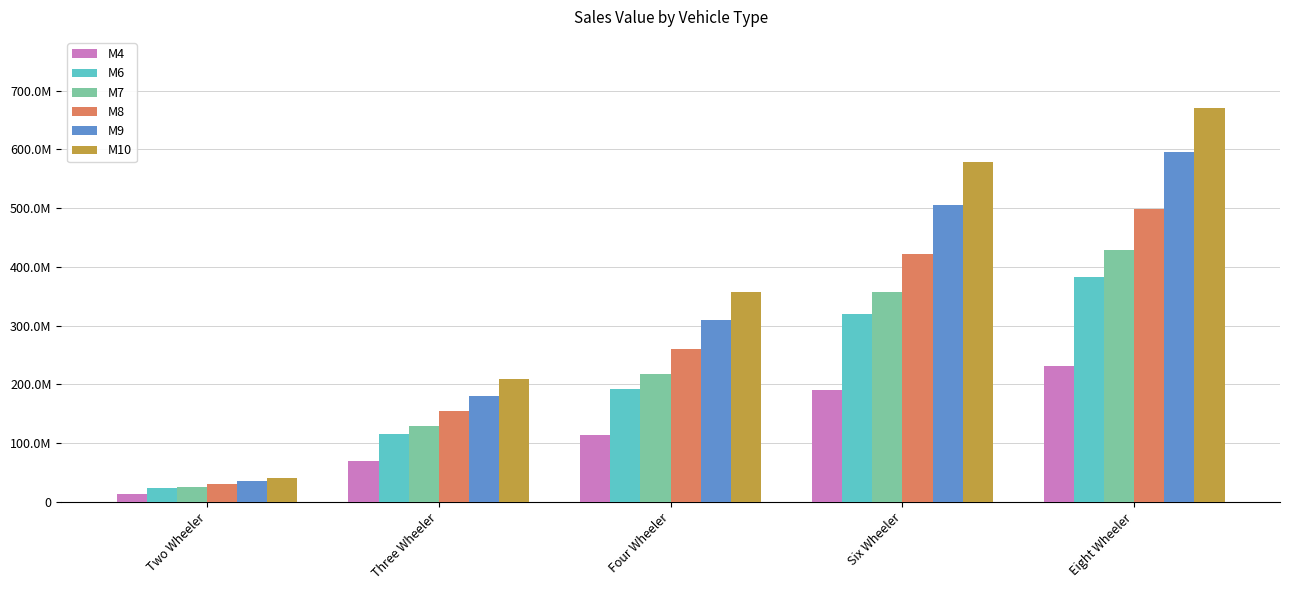

The M4 series shows 114217448.3 at Four Wheeler. True or false?

True